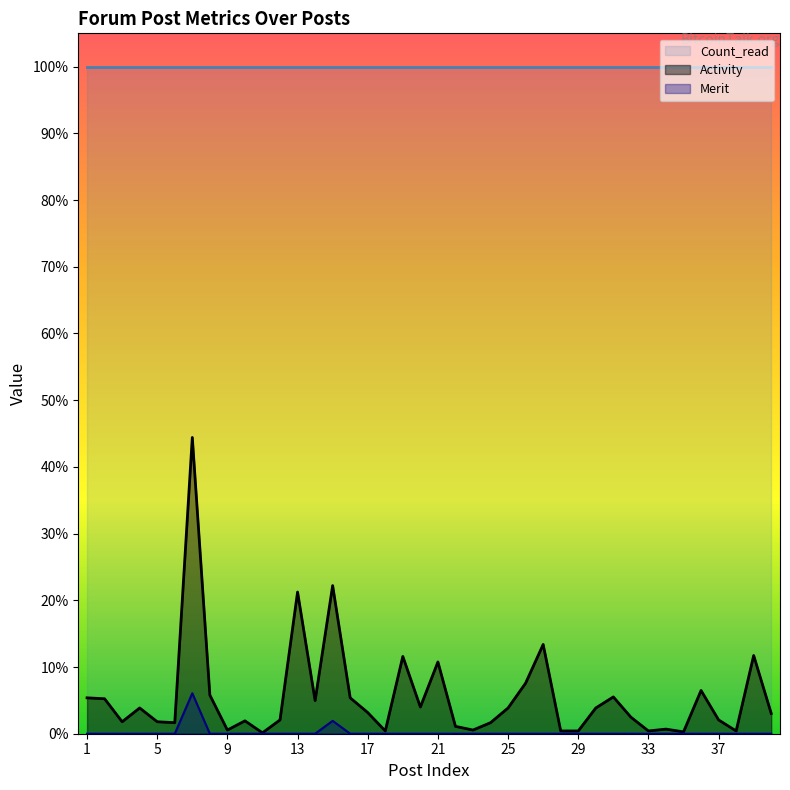

What are all the series names shown in the legend?

Count_read, Activity, Merit